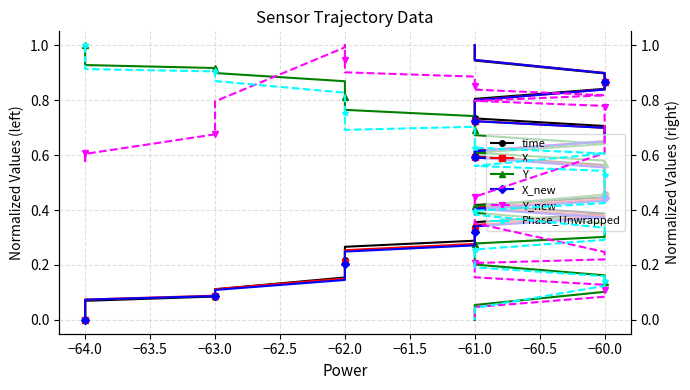

What is the sum of all Y_new values?

22.2